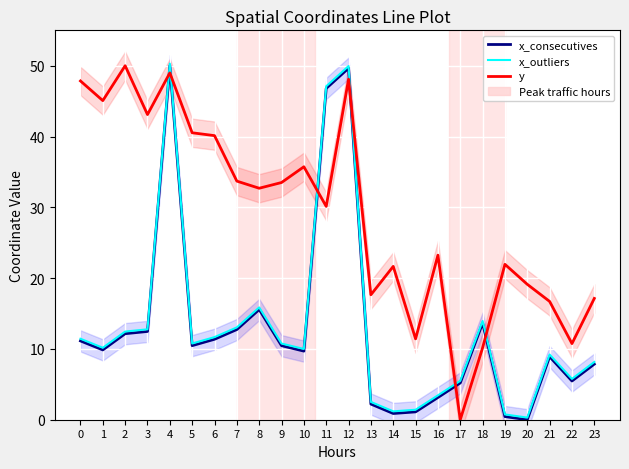

What is the value of the x_consecutives point at the 2nd from the left?

9.9